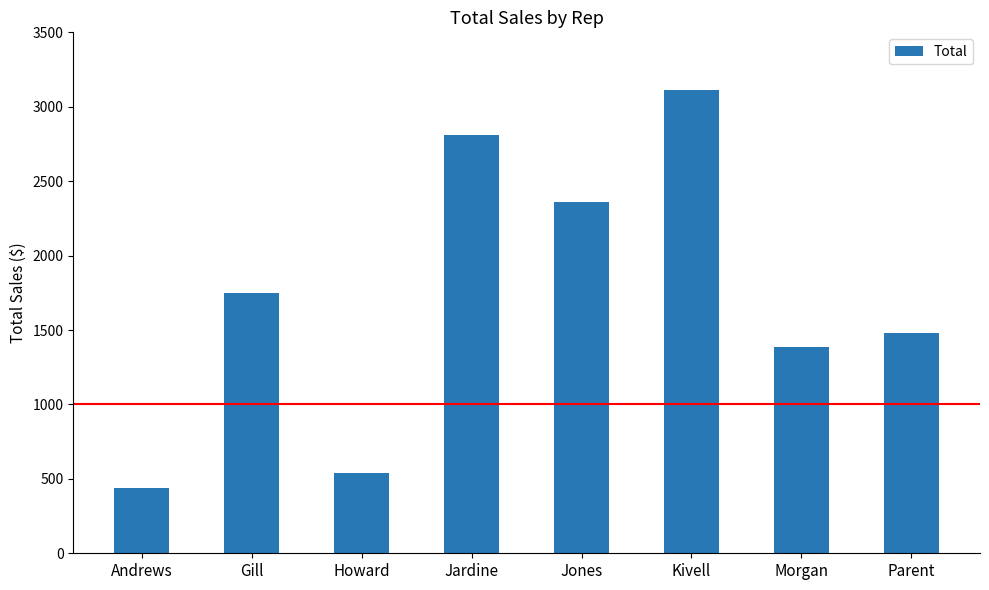

Reading left to right, list all the values displayed in this chart.

Andrews=438.4	Gill=1749.9	Howard=536.8	Jardine=2812.2	Jones=2363.0	Kivell=3109.4	Morgan=1387.8	Parent=1483.1